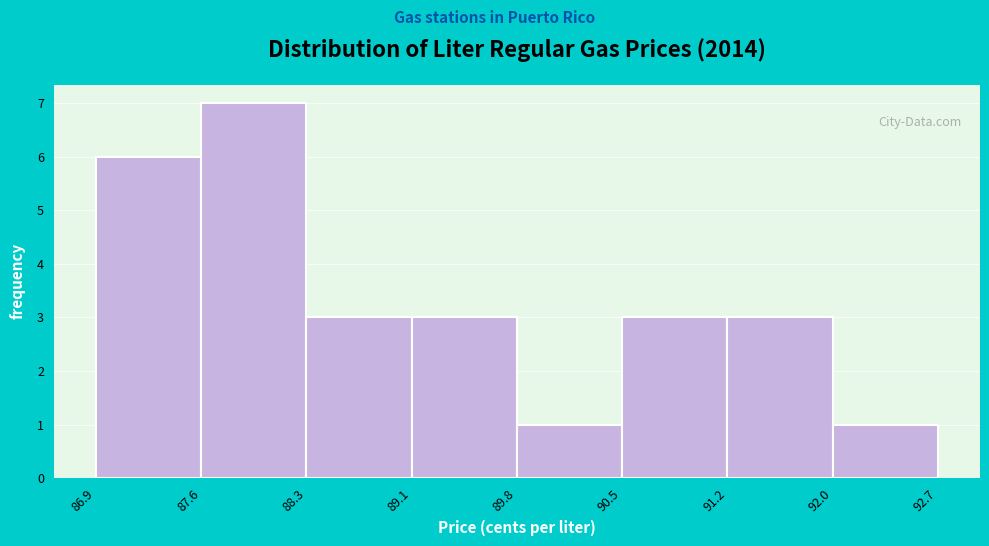

What is the height of the bar covering 91.2 to 92.0 on the x-axis? The values are not printed on the chart, so give them approximately, as read against the axis.

3